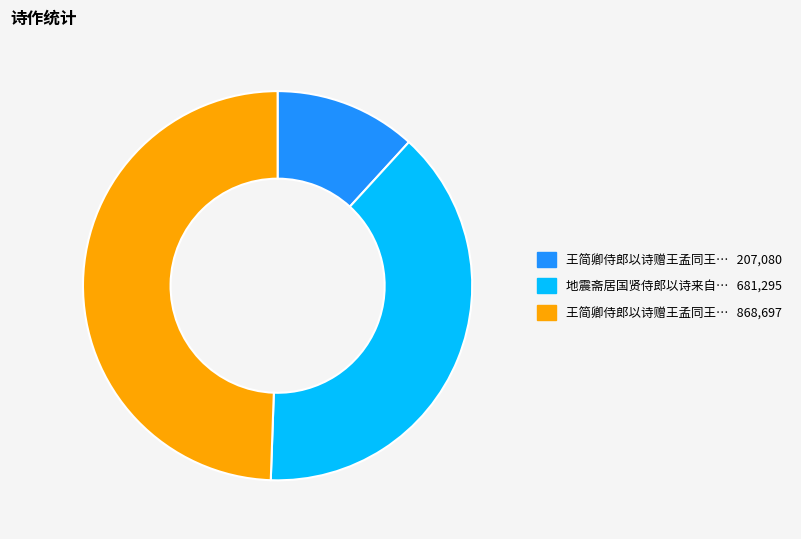

Is there any slice that represents more than half of the pie?

No